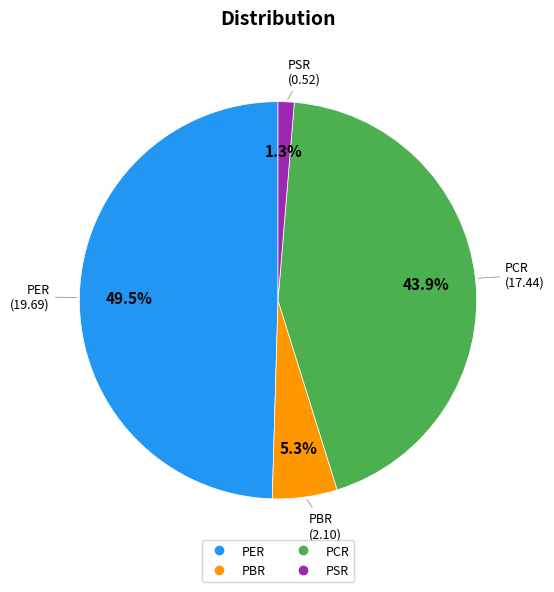

Does any single category account for the majority?

No